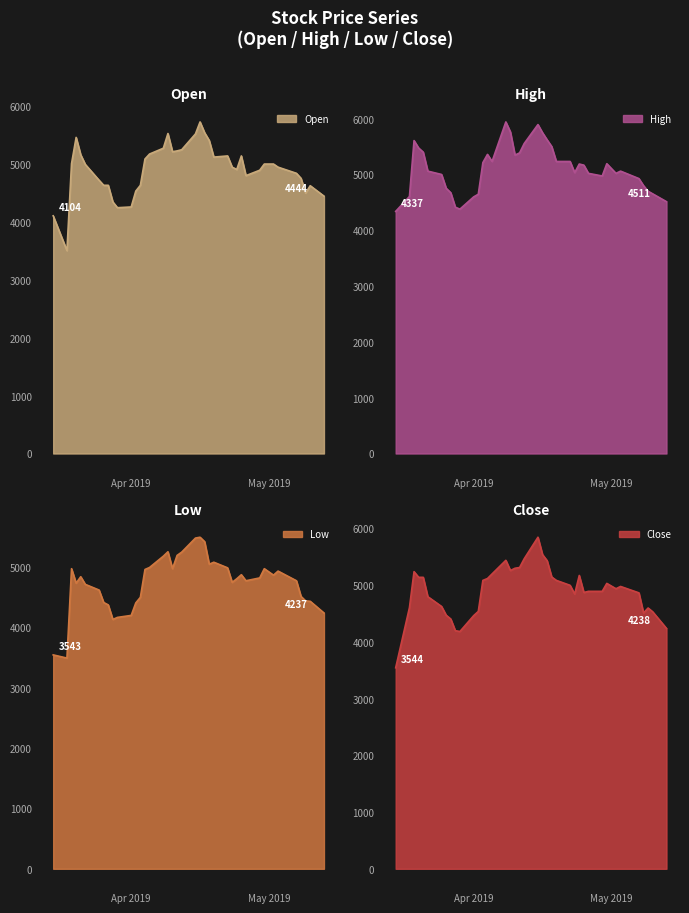

What is the maximum value for High?

5939